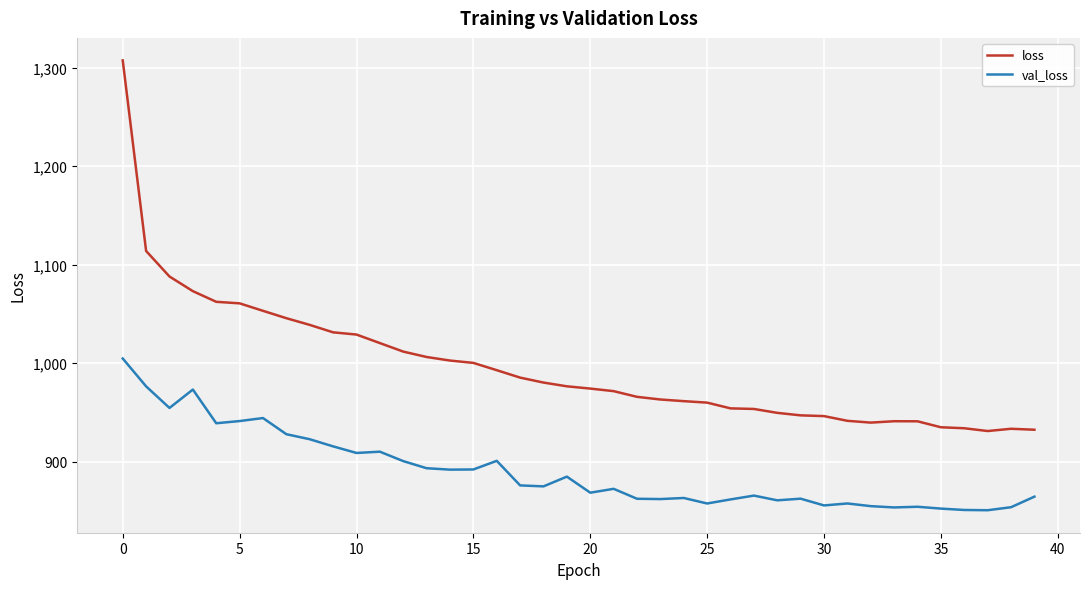

List the series in order of their overall mean, lowest first.

val_loss, loss